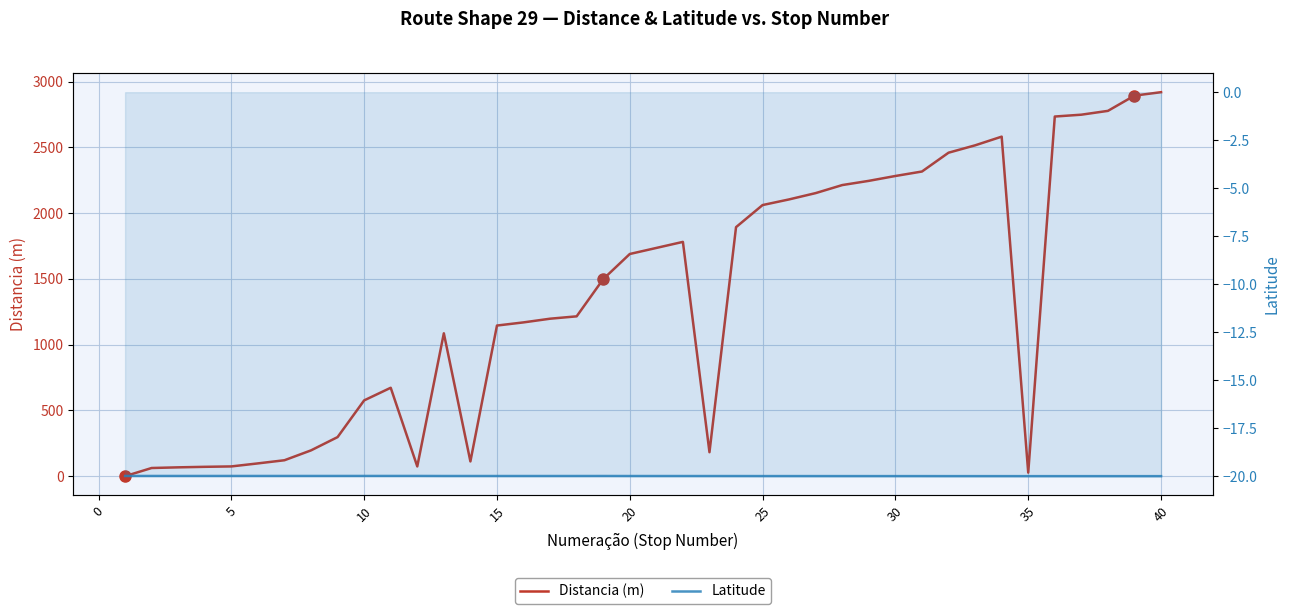

How many values in Distancia (m) are above zero?

39